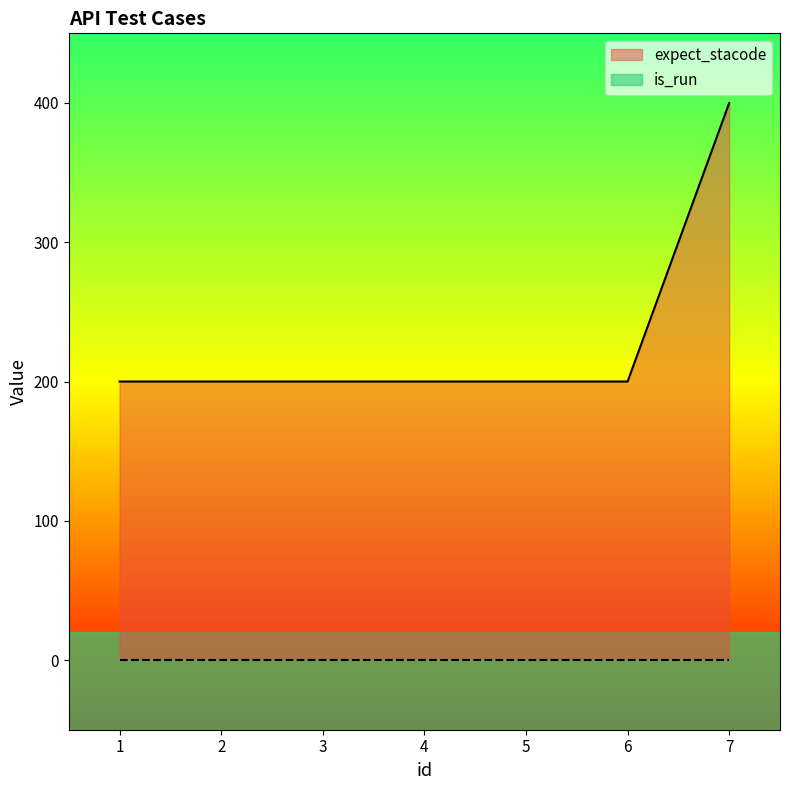

How many data points does each series have?

7